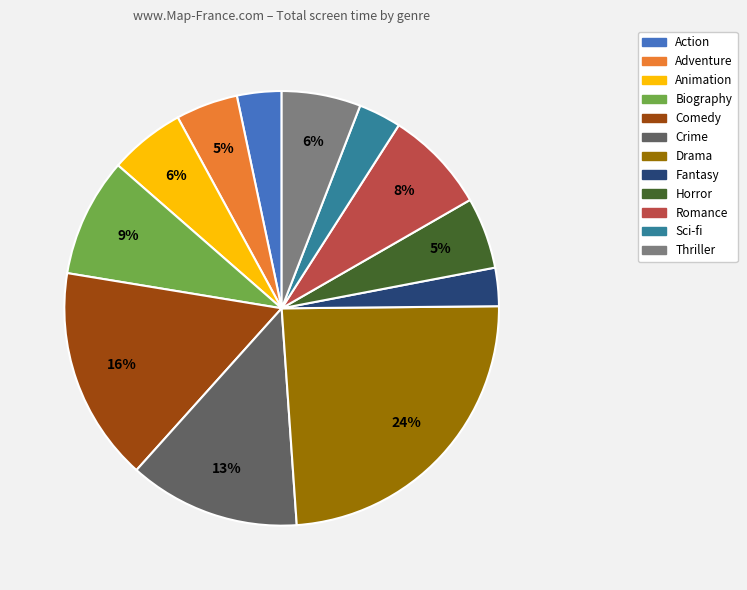

What is the largest slice in the pie chart?

Drama